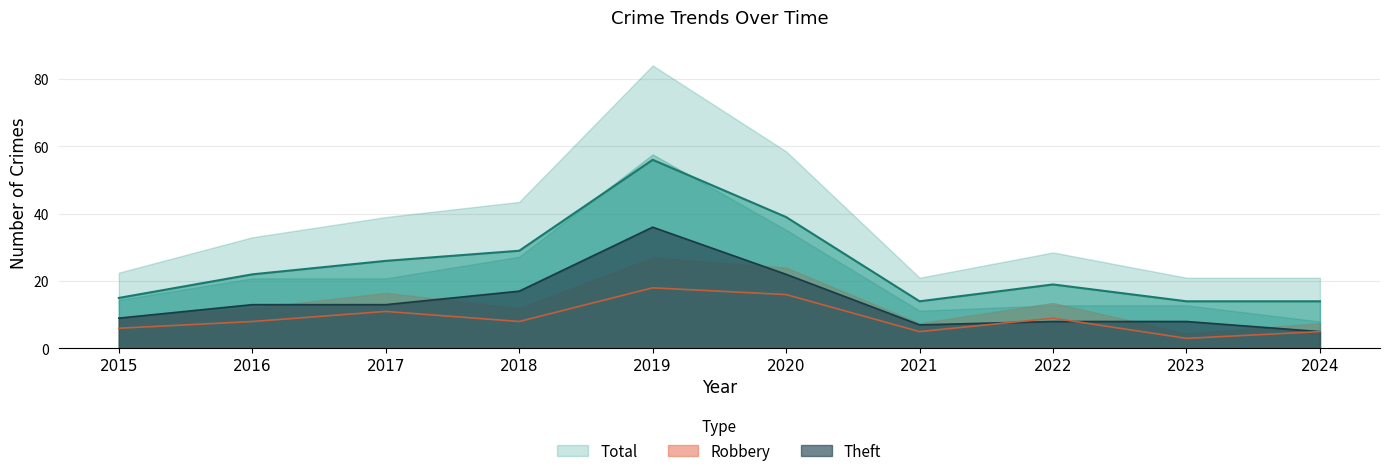

Reading left to right, extract all data points from this chart.

Robbery: 6	8	11	8	18	16	5	9	3	5
Theft: 9	13	13	17	36	22	7	8	8	5
Total: 15	22	26	29	56	39	14	19	14	14